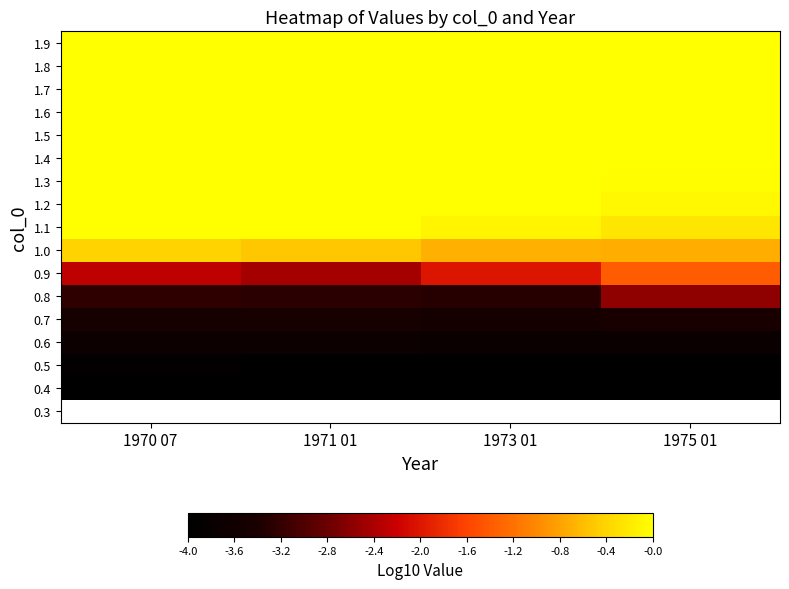

True or false: 1.8 has a value of 0.0 at 1970 07.

False